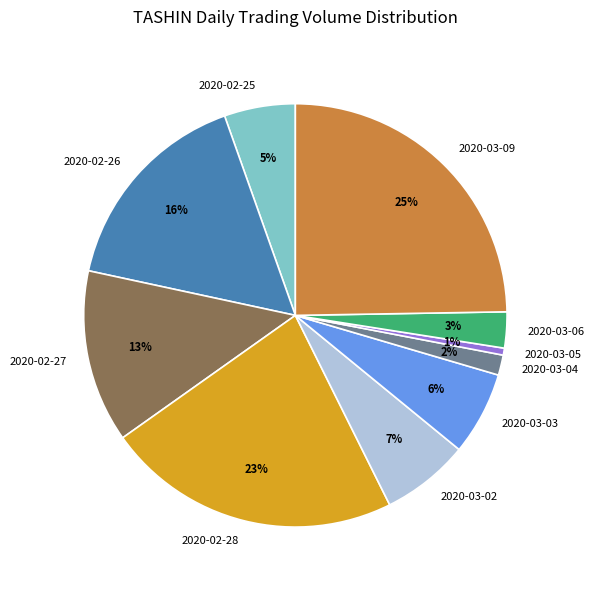

What percentage is the 2020-02-27 slice, to the nearest percent?

13%